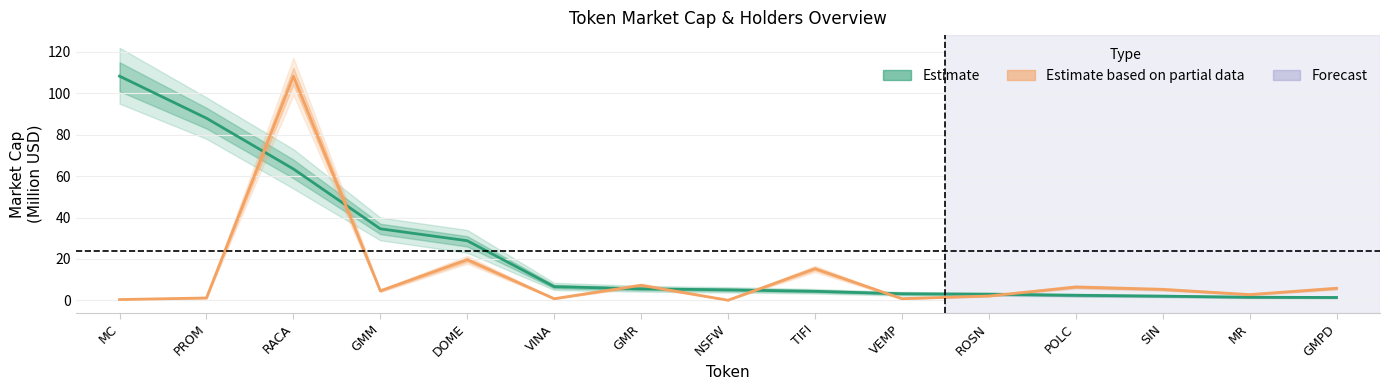

Rank the series at MR from lowest to highest value.

Estimate (Market Cap M$), Estimate based on partial data (Holders scaled)